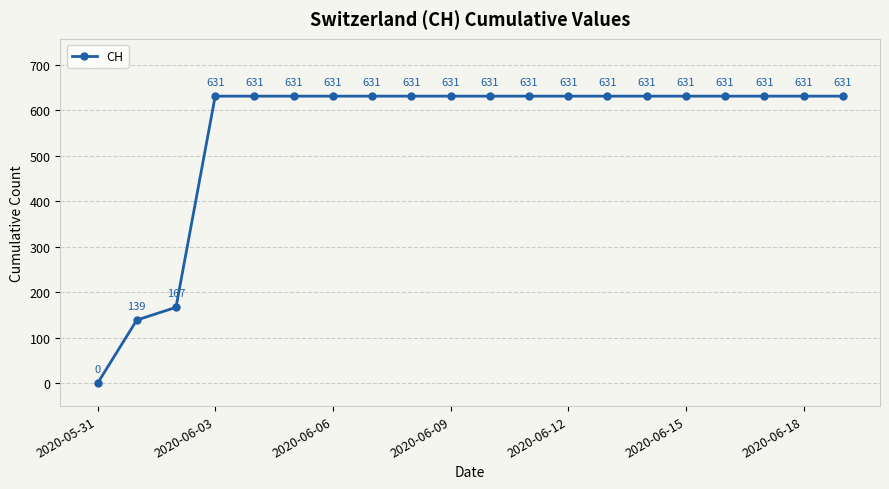

What is the difference between the second highest and second lowest values?

492